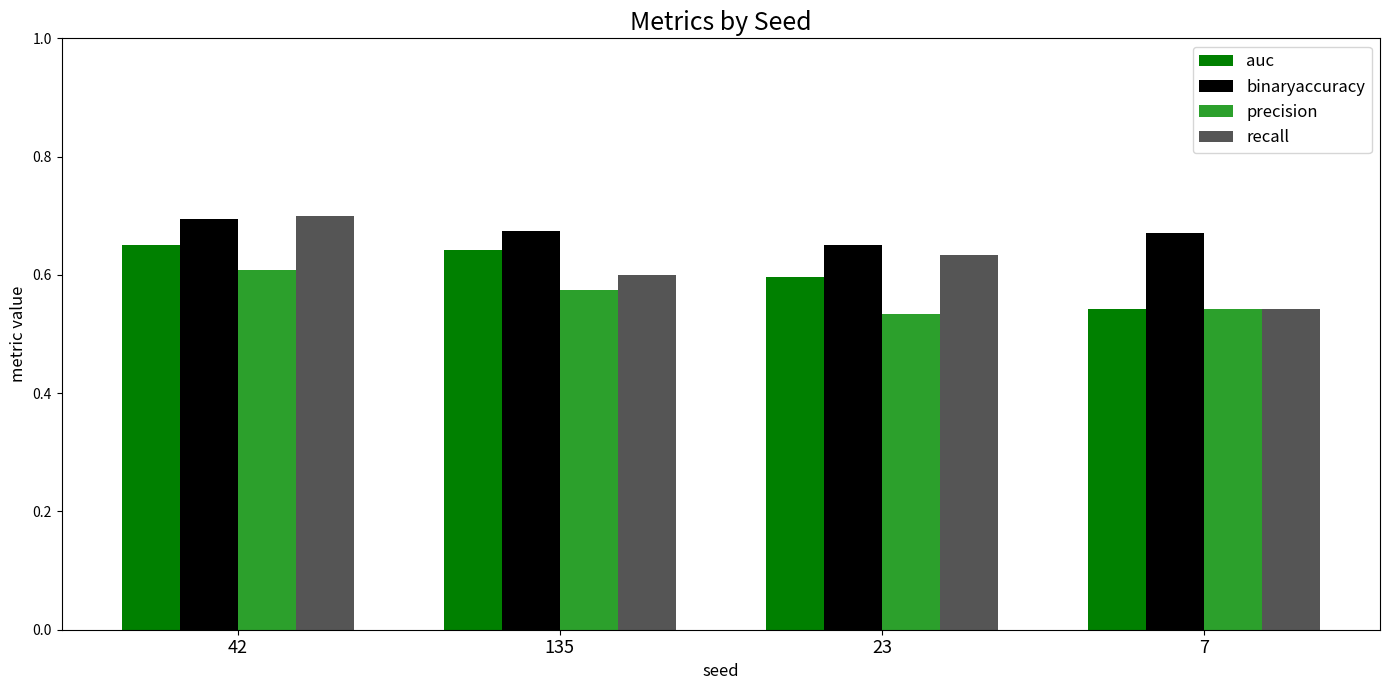

Rank the categories by recall value from lowest to highest.

7, 135, 23, 42